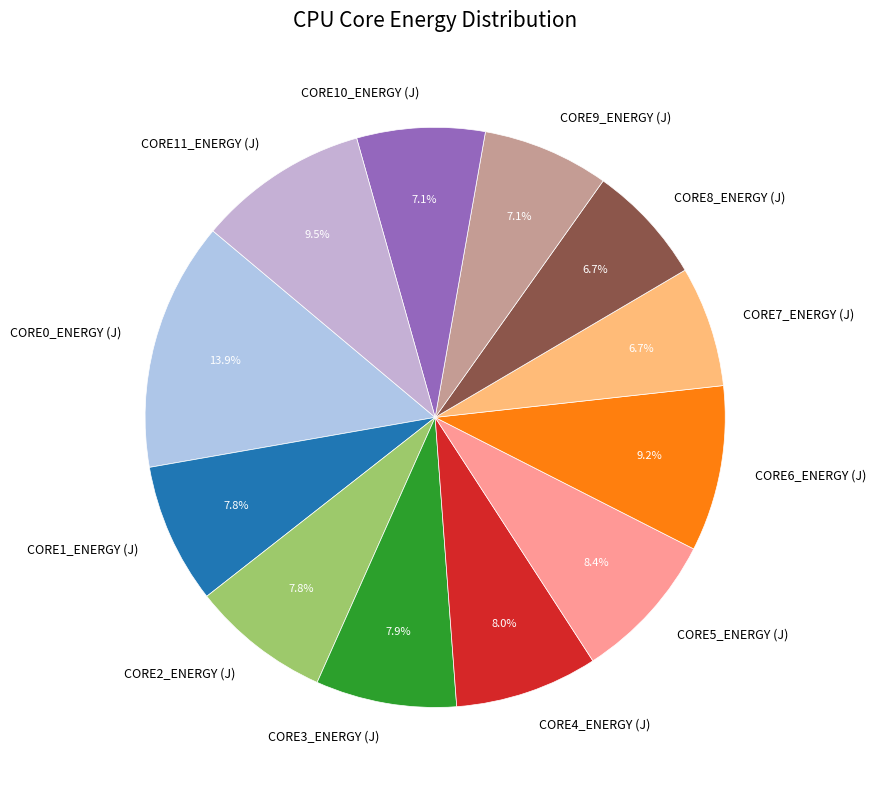

To the nearest percent, what percentage of the pie is CORE6_ENERGY (J)?

9%